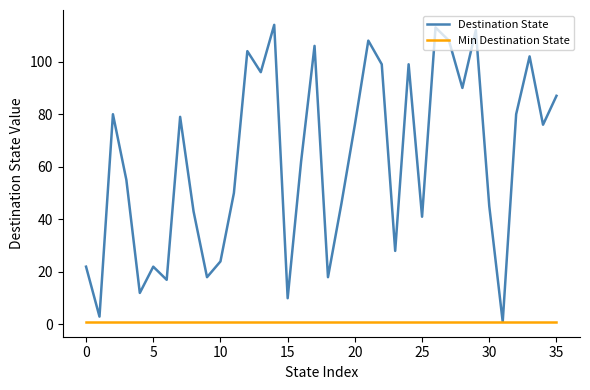

List the series in order of their peak value, highest first.

Destination State, Min Destination State